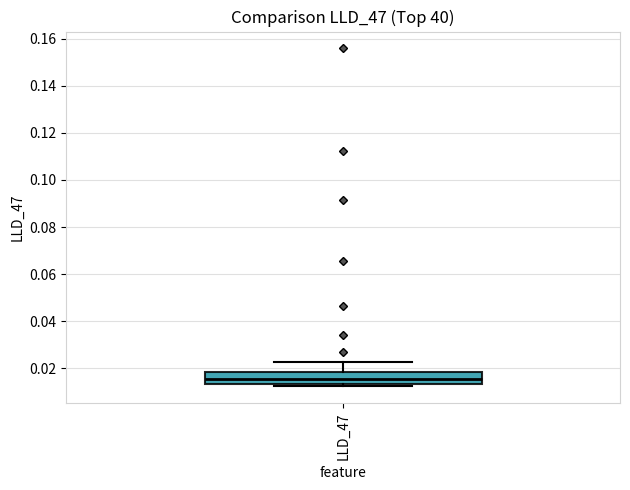

Transcribe this box plot: give where the median line is, the range the box spans, and where the two whiskers end, as read against the y-axis. The values are not printed on the chart, so give them approximately, as read against the axis.

median 0.016, box 0.014 to 0.018, whiskers 0.012 to 0.022